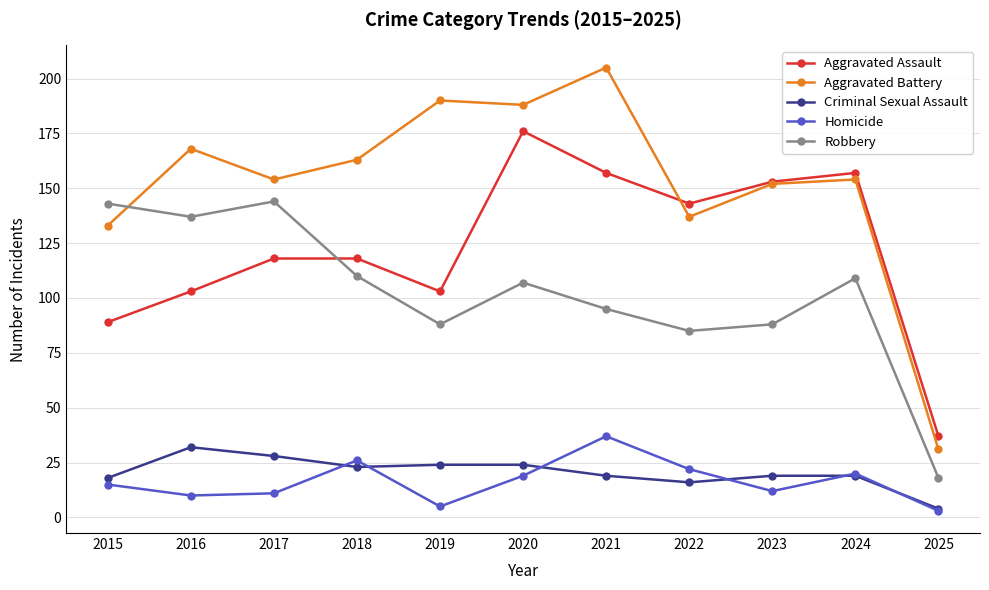

At 2020, list the series in order from smallest to largest.

Homicide, Criminal Sexual Assault, Robbery, Aggravated Assault, Aggravated Battery